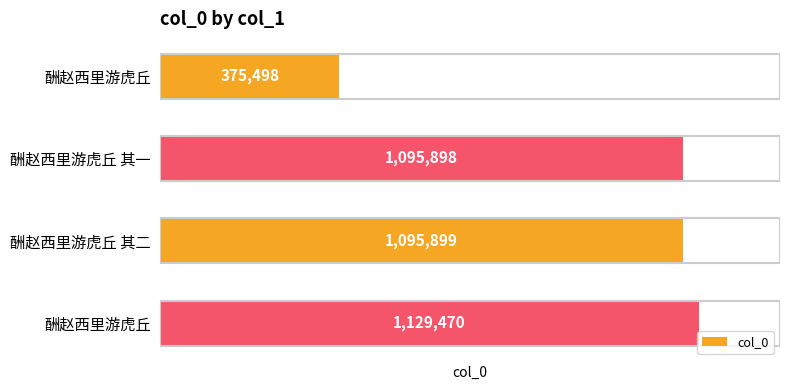

Rank the categories by value from highest to lowest.

酬赵西里游虎丘, 酬赵西里游虎丘 其二, 酬赵西里游虎丘 其一, 酬赵西里游虎丘